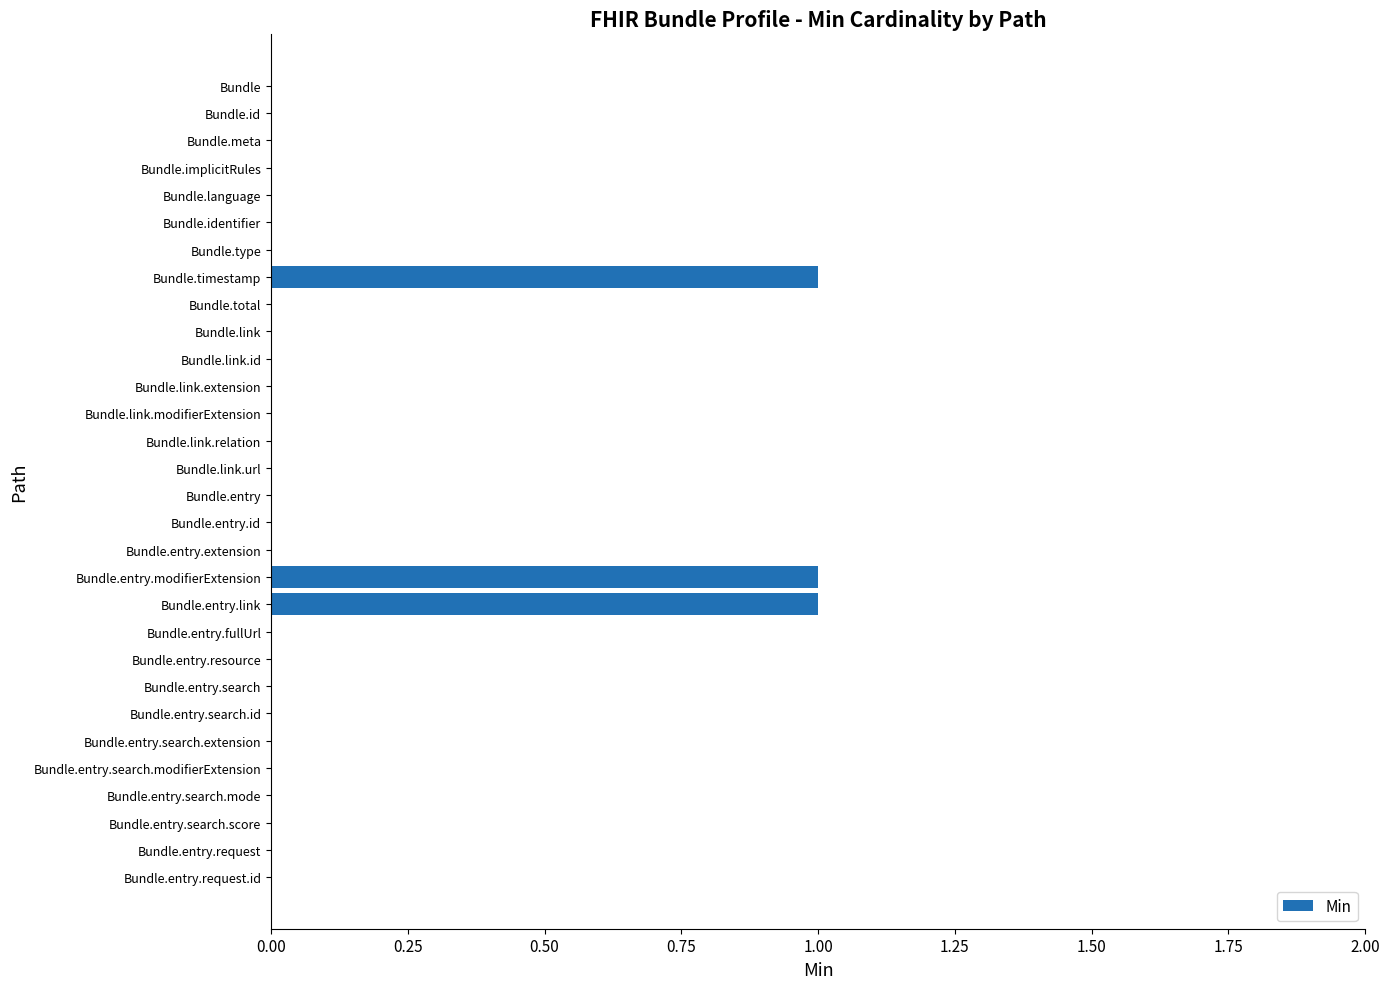

What is the sum of all values?

3